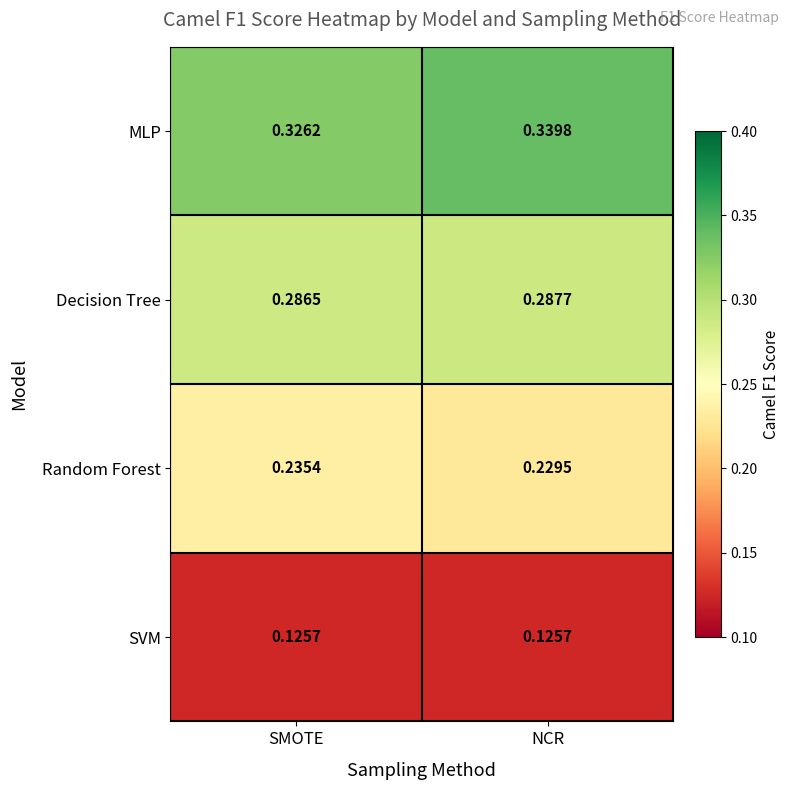

Between SMOTE and NCR, which series saw the biggest shift?

MLP